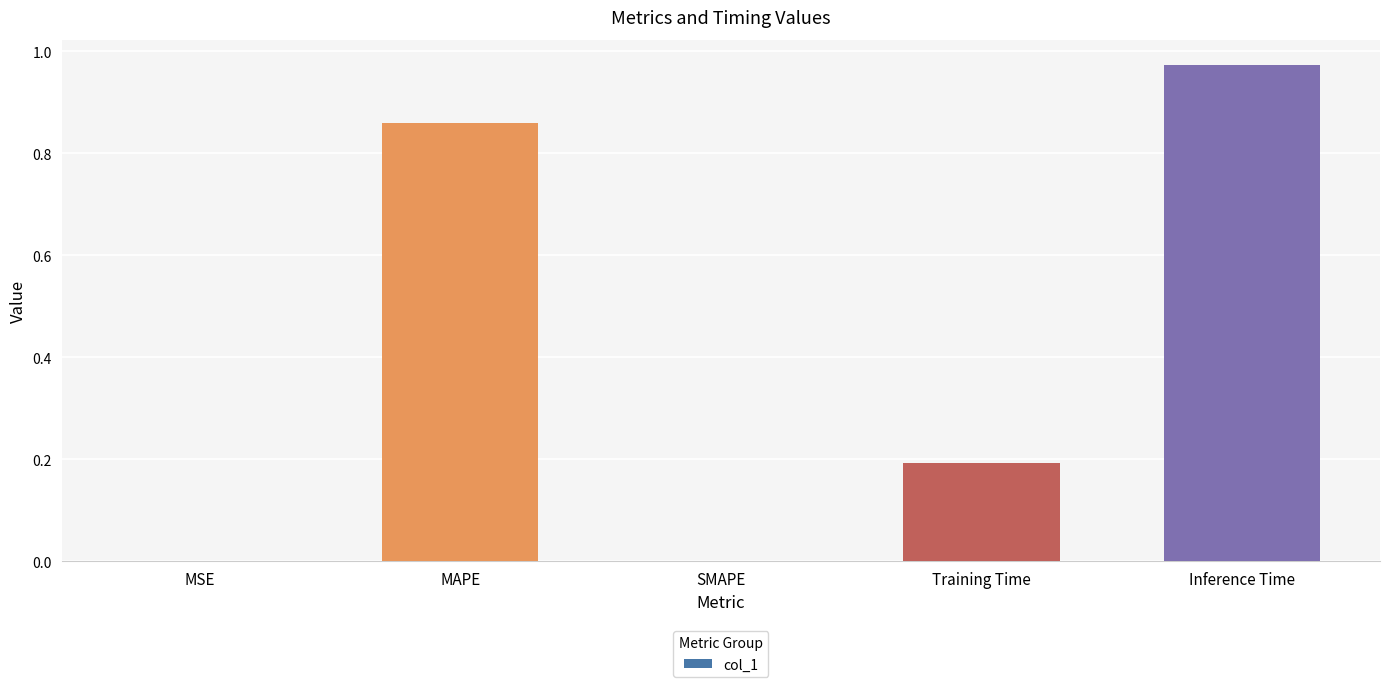

The value at Training Time is 0.2. True or false?

True